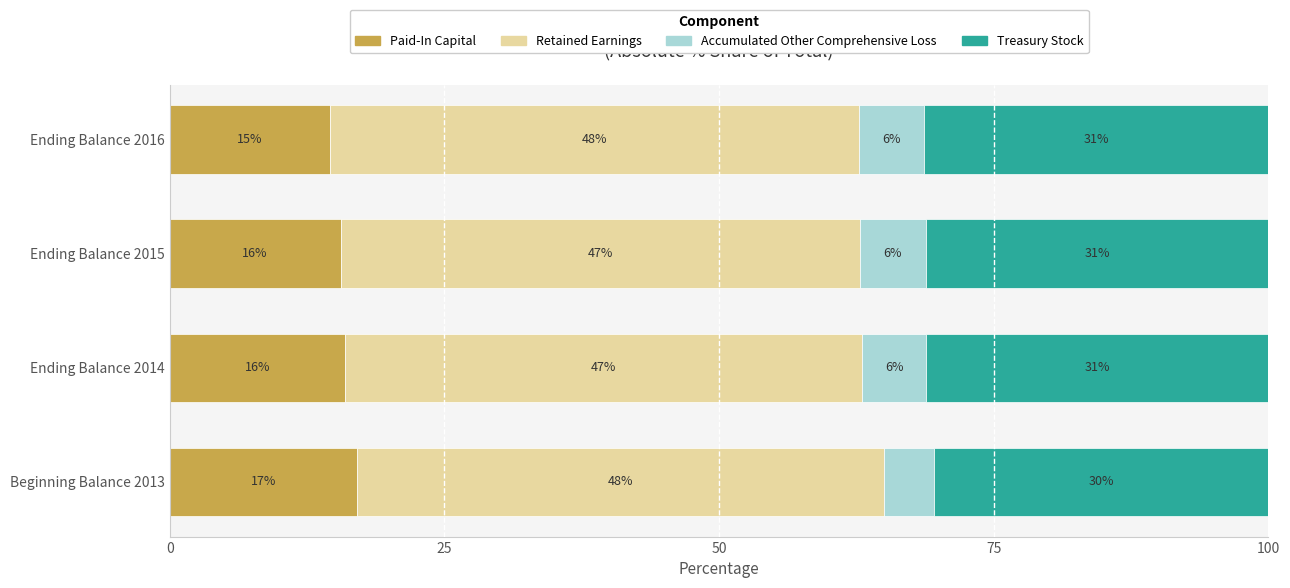

What is the lowest value of the Paid-In Capital series?

14.5